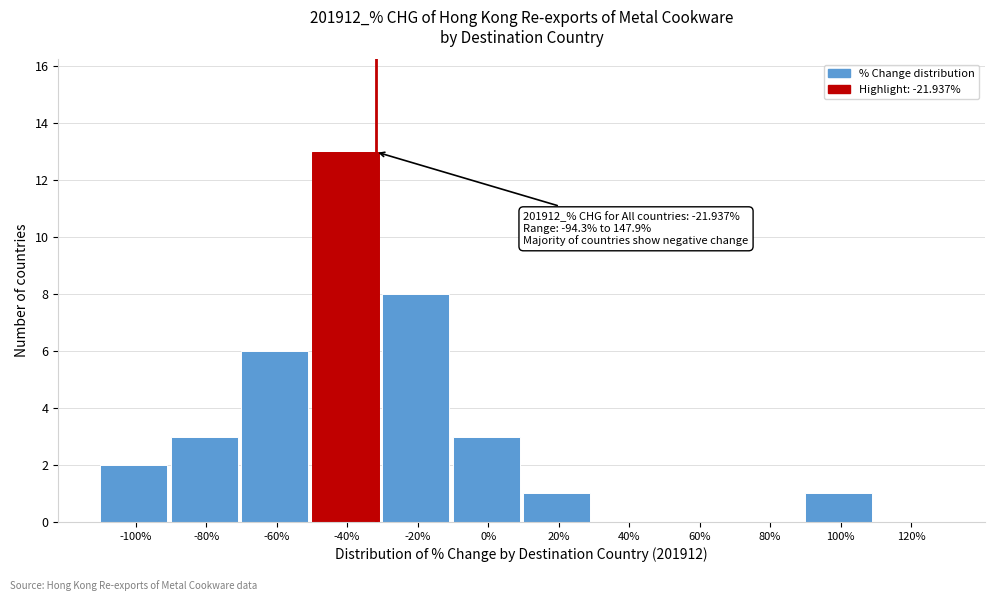

Reading right to left, list all the values displayed in this chart.

120%=0	100%=1	80%=0	60%=0	40%=0	20%=1	0%=3	-20%=8	-40%=13	-60%=6	-80%=3	-100%=2